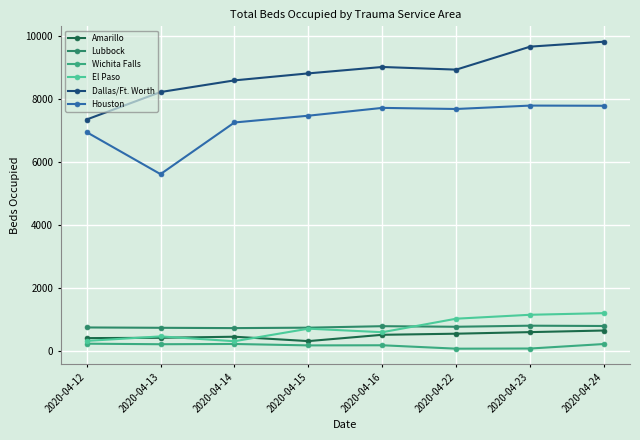

Which series changed the most between 2020-04-12 and 2020-04-15?

Dallas/Ft. Worth